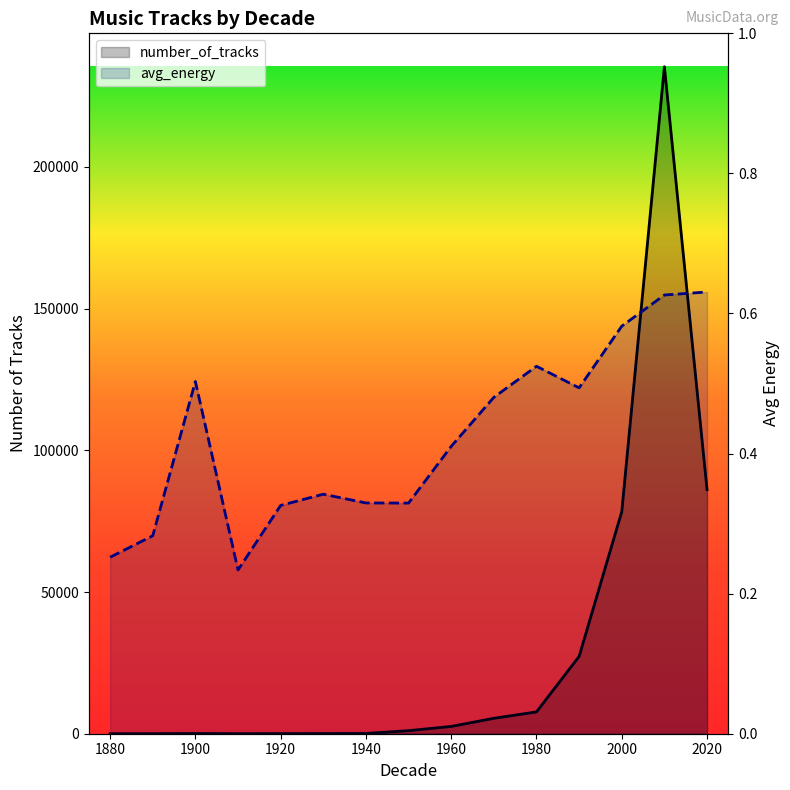

What are all the series names shown in the legend?

number_of_tracks, avg_energy